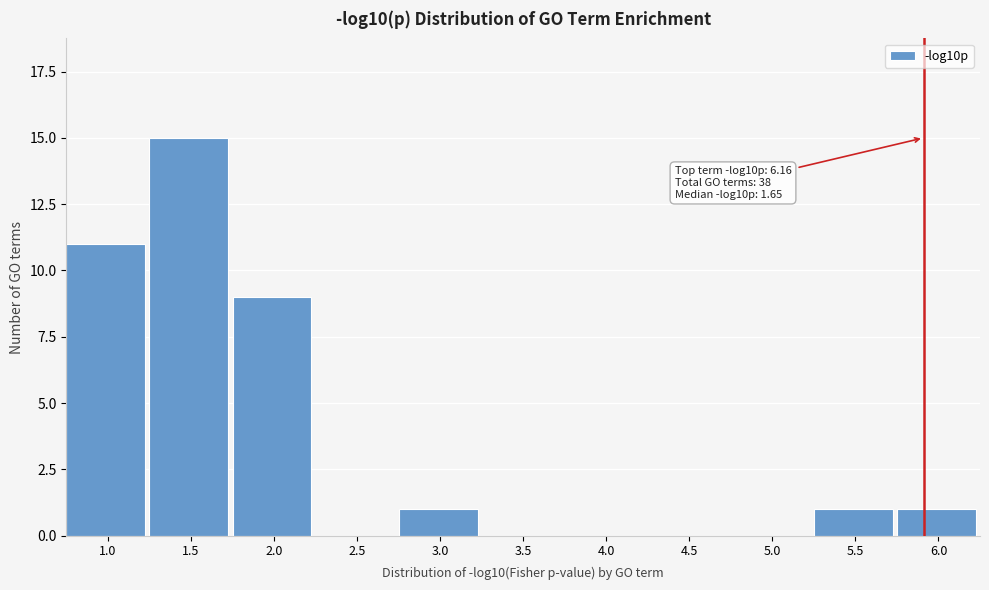

Reading left to right, what are all the values shown in this chart?

1.0=11	1.5=15	2.0=9	2.5=0	3.0=1	3.5=0	4.0=0	4.5=0	5.0=0	5.5=1	6.0=1